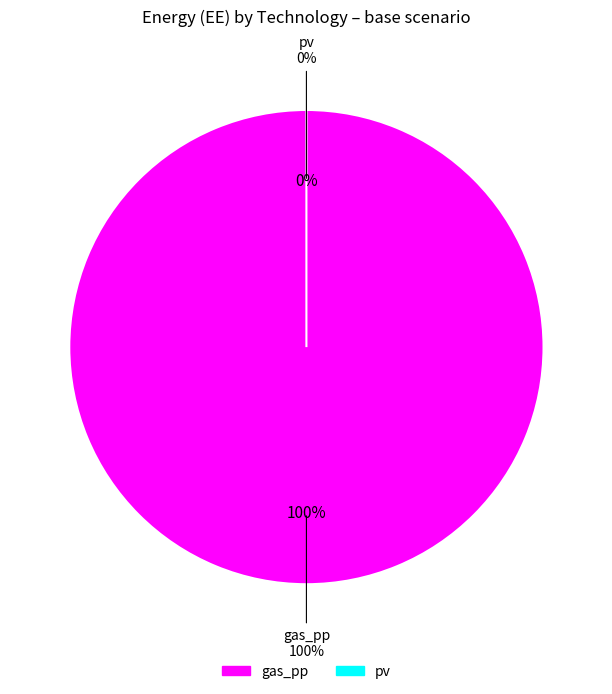

What percentage do gas_pp and pv together represent?

100.0%